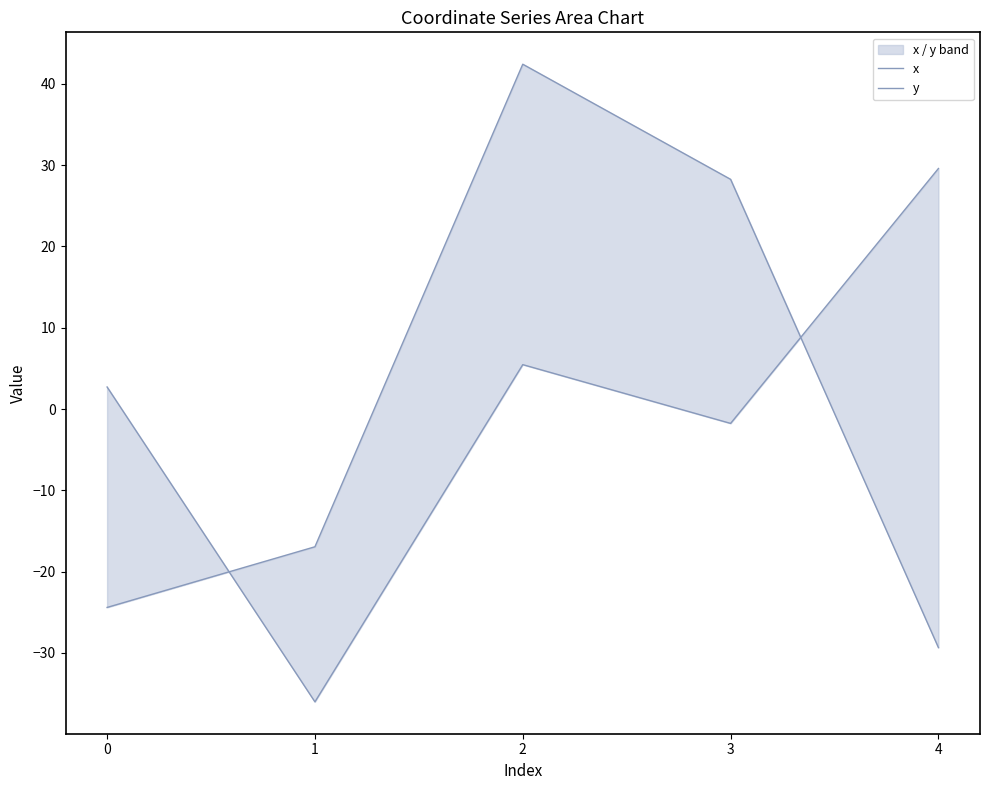

Reading right to left, what are all the values shown in this chart?

x: -29.3	28.3	42.4	-16.9	-24.4
y: 29.6	-1.8	5.5	-36.0	2.7